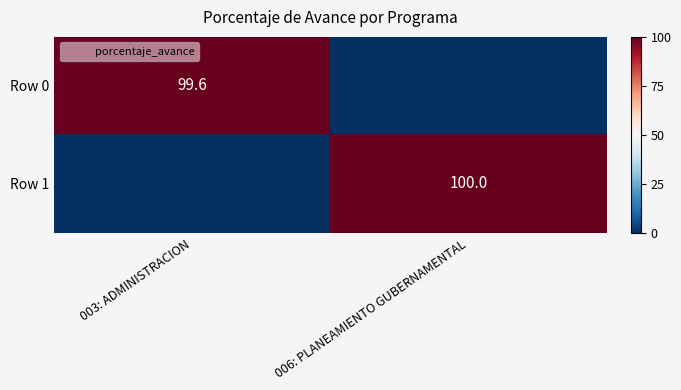

Which series has the largest total across all categories?

Row 1